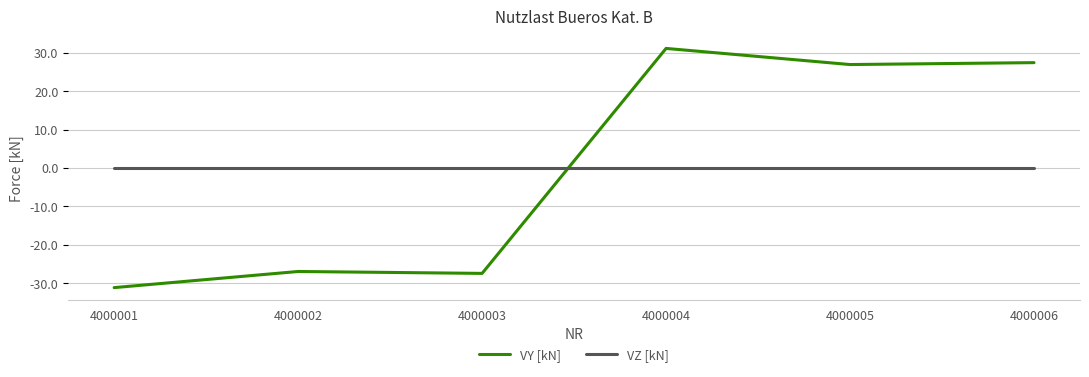

True or false: VY [kN] and VZ [kN] cross at least once.

True